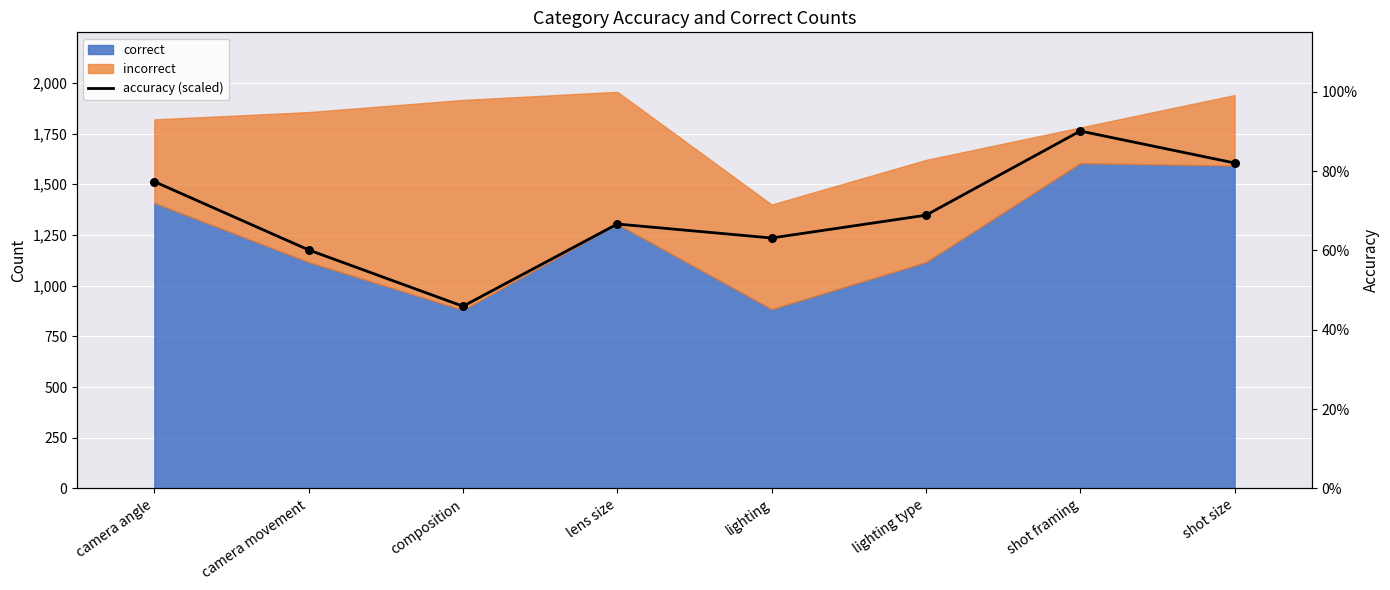

Approximately how many times larger is the value at camera angle compared to shot size?

0.9